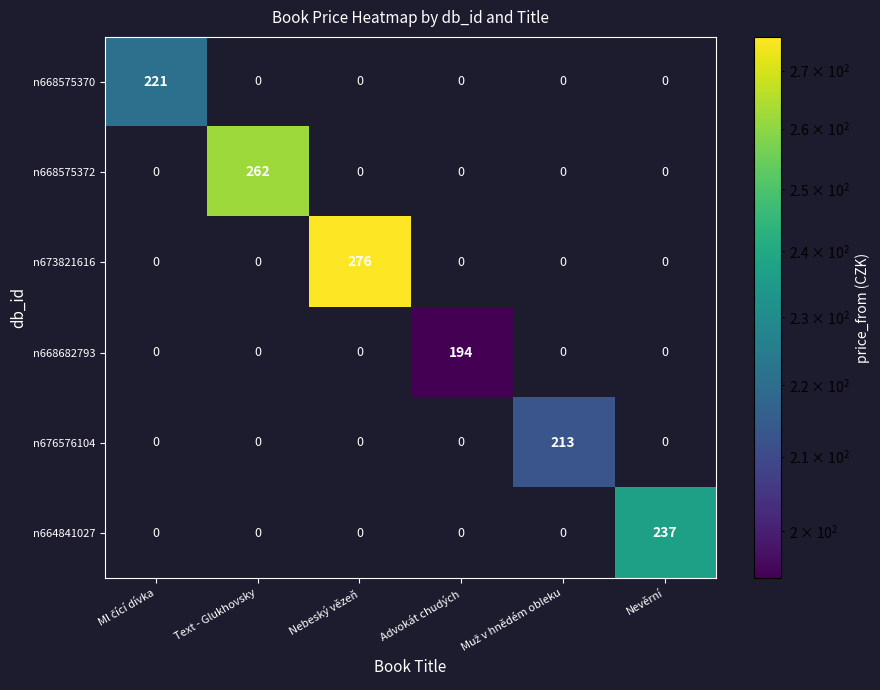

How many data points does each series have?

6